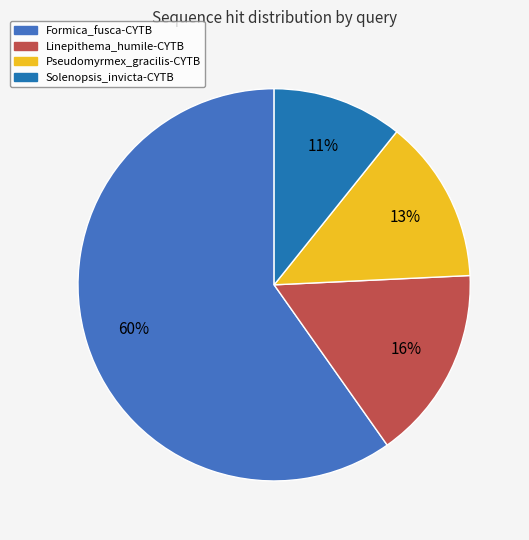

What percentage is the Formica_fusca-CYTB slice, to the nearest percent?

60%